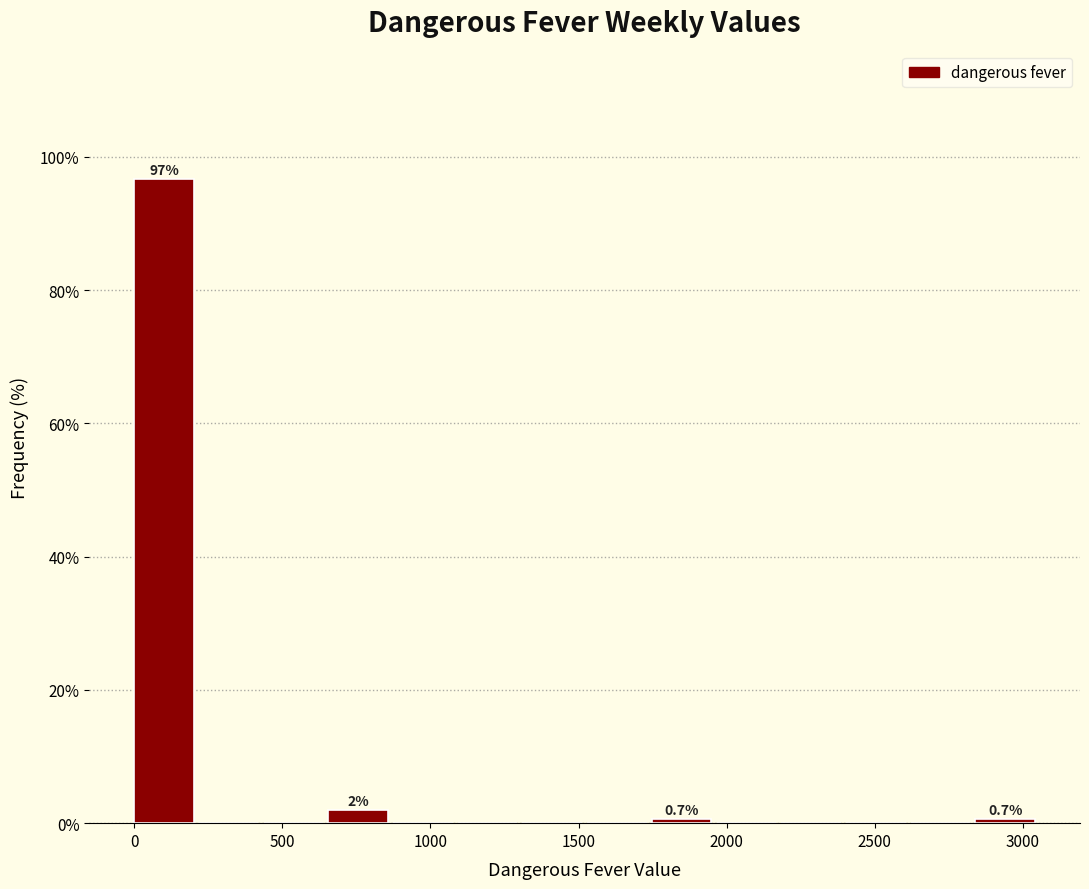

Over which range of the x-axis is the bar tallest?

0 to 200